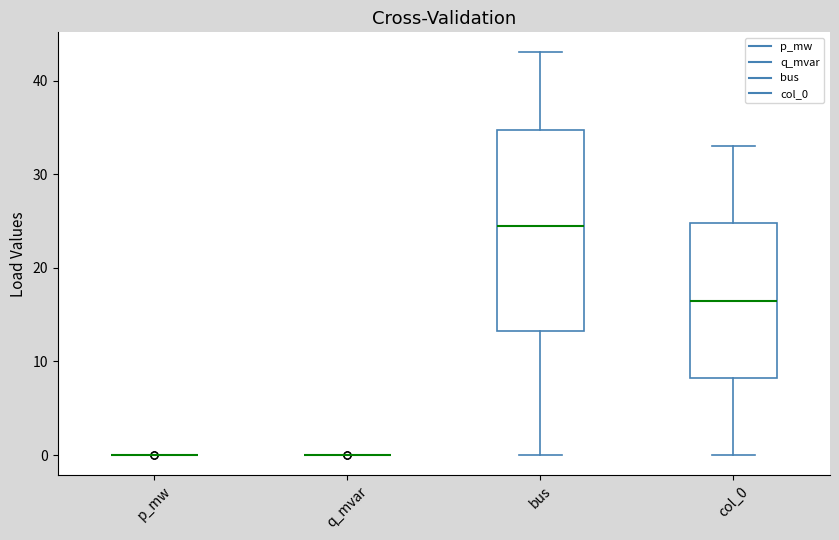

Which box is the tallest, from its lower edge to its upper edge?

bus